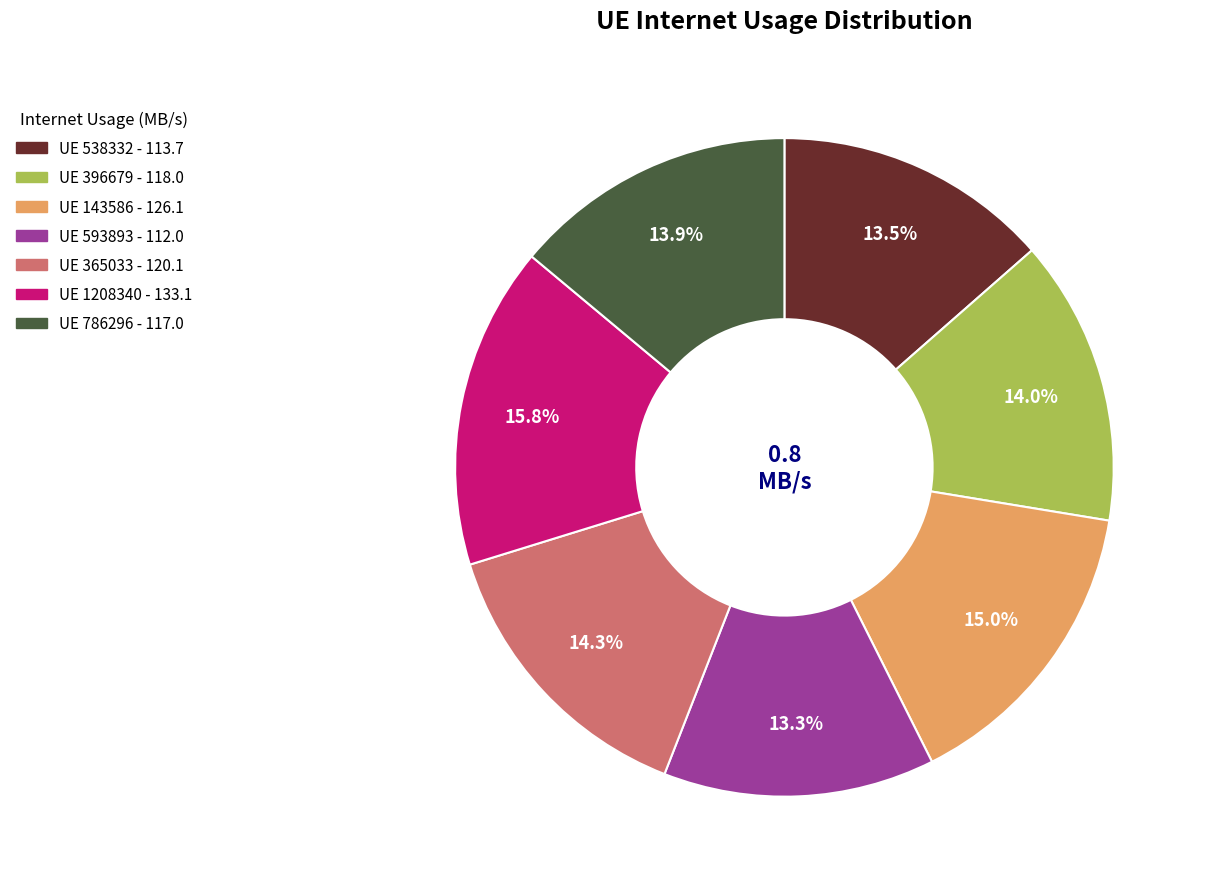

Does any single category account for the majority?

No